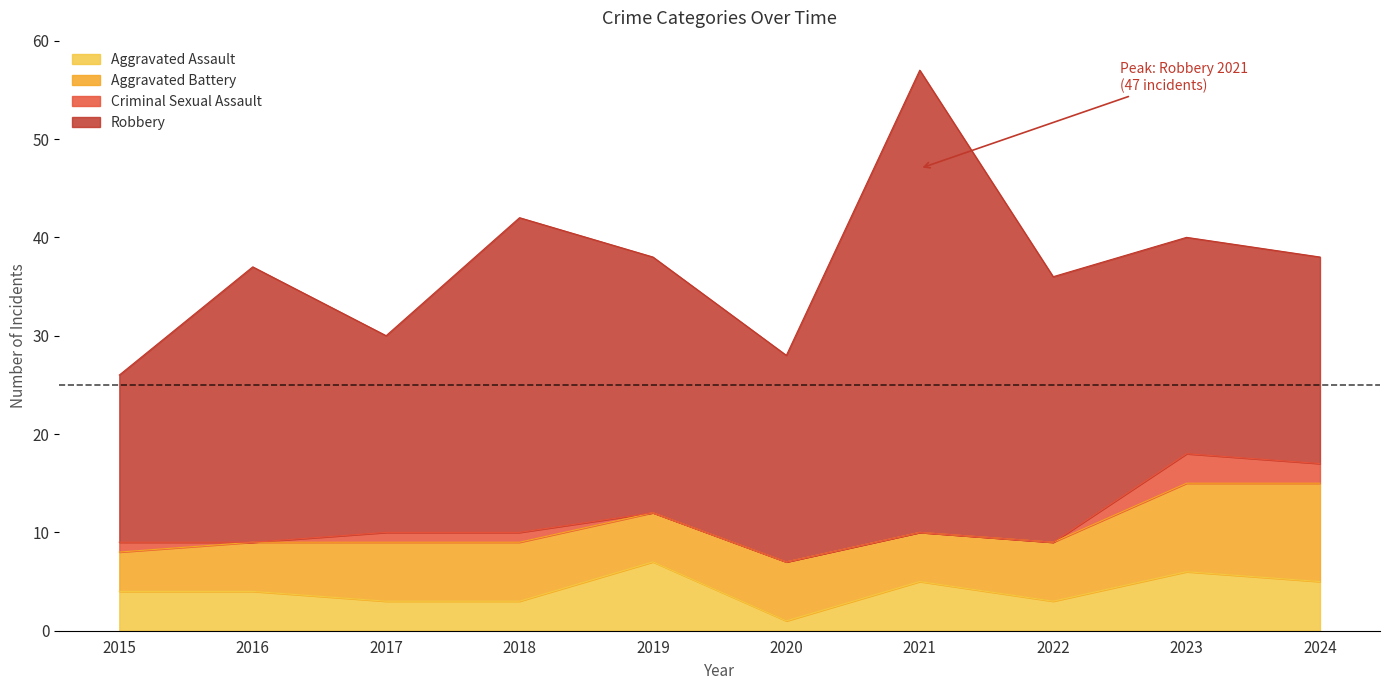

What are all the series names shown in the legend?

Aggravated Assault, Aggravated Battery, Criminal Sexual Assault, Robbery